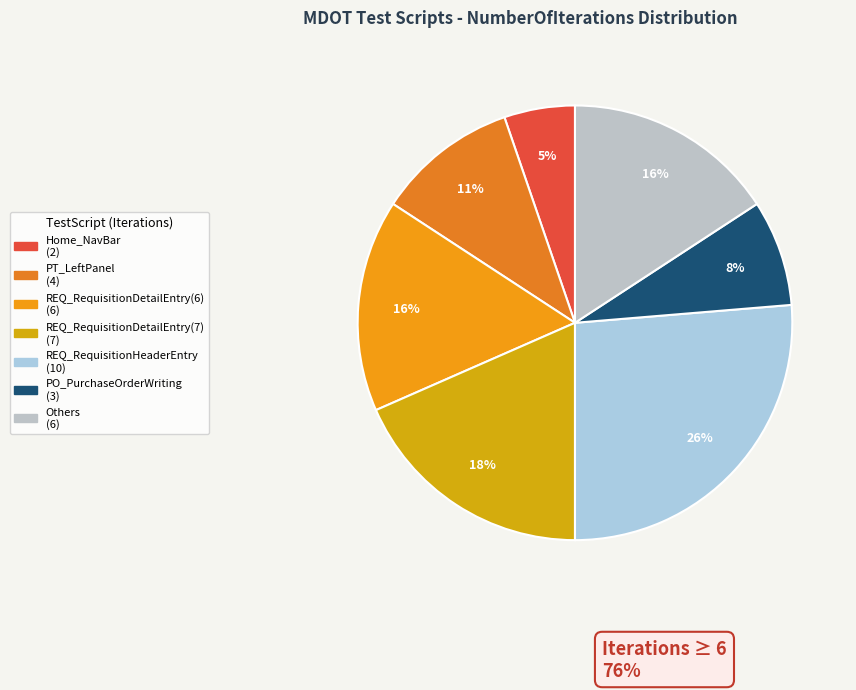

How many segments does this pie chart have?

7